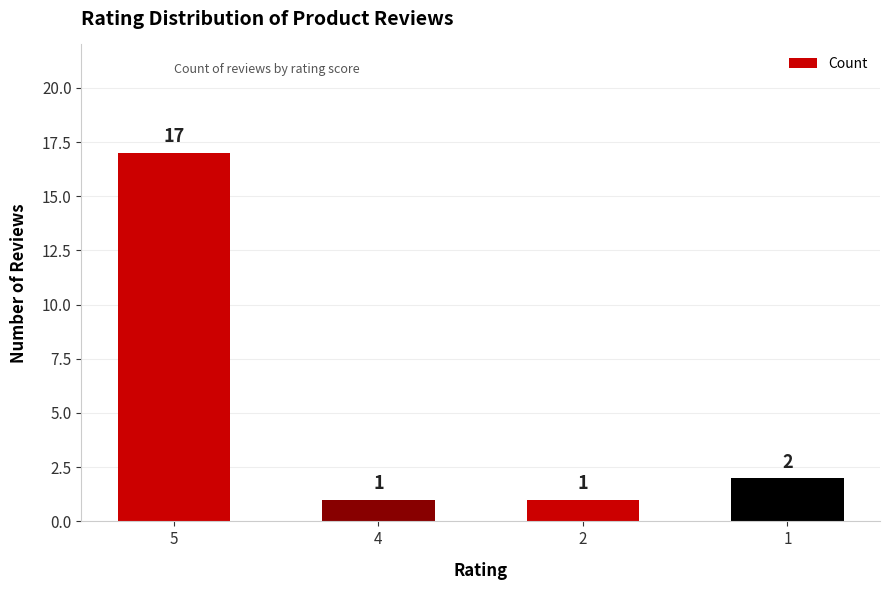

What is the average value?

5